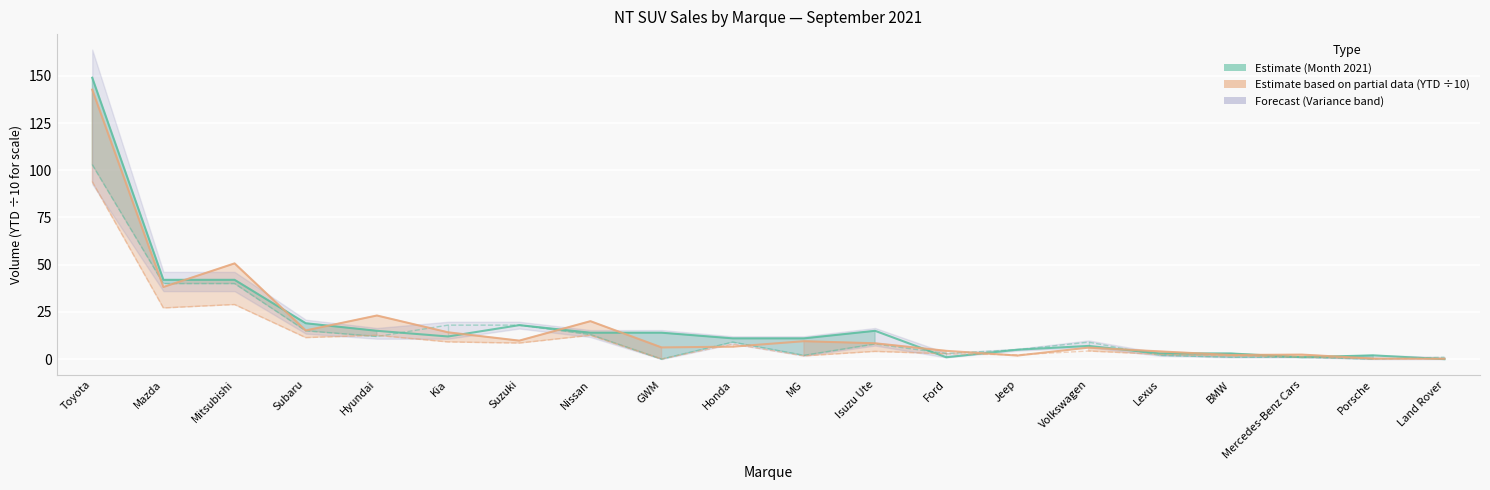

True or false: Month 2021 has a value of 2.9 at GWM.

False